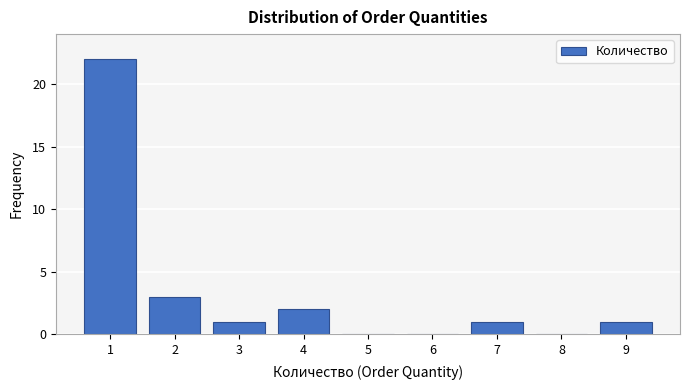

Reading left to right, what are all the values shown in this chart?

1=22	2=3	3=1	4=2	5=0	6=0	7=1	8=0	9=1